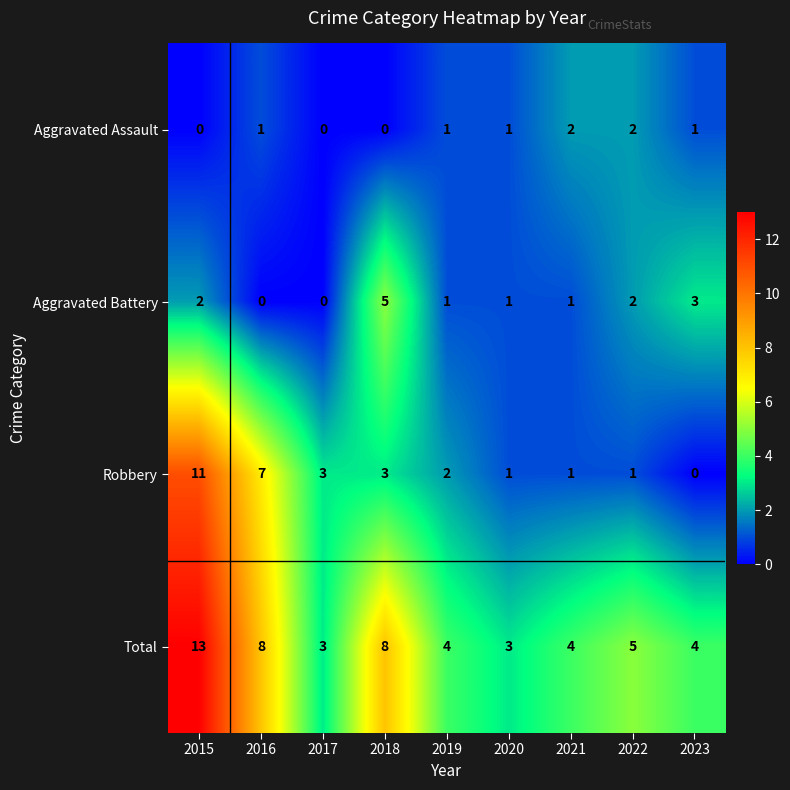

What is the sum of the Total values at 2015 and 2020?

16